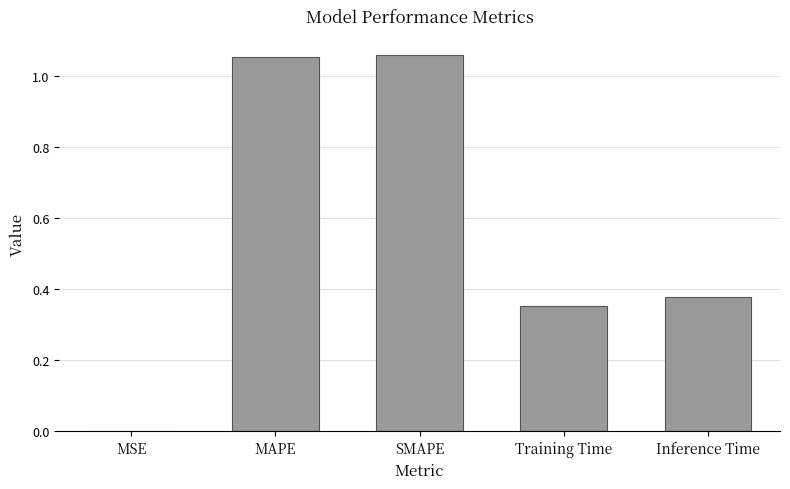

What is the ratio of the value at SMAPE to the value at MAPE?

1.0